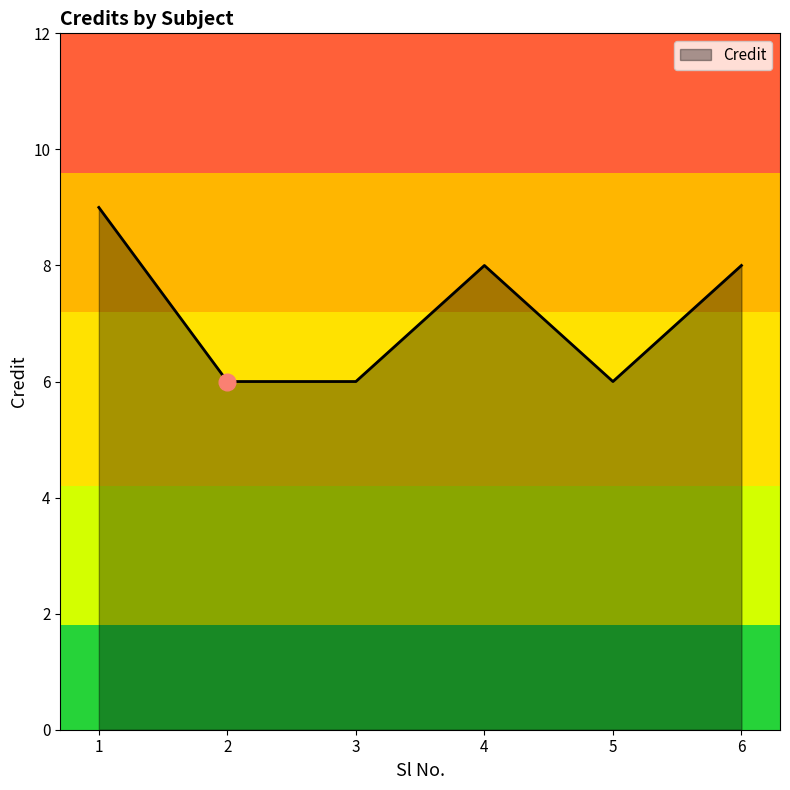

True or false: the data shows 14 at 6.

False